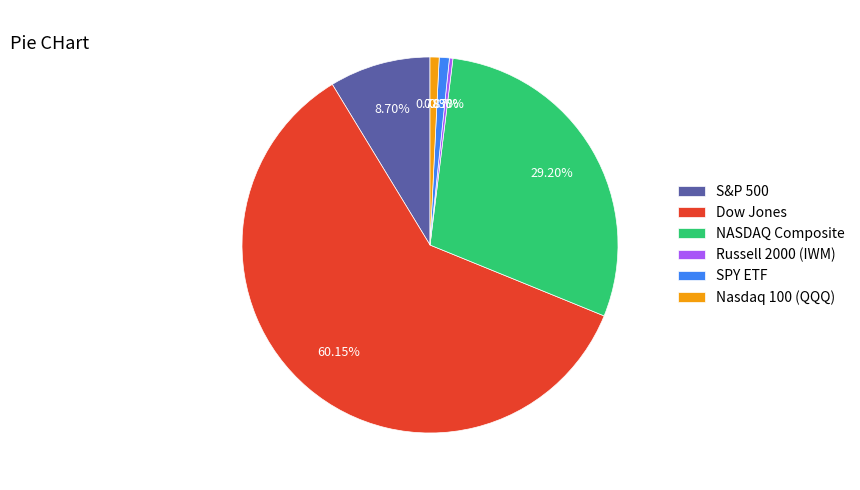

To the nearest percent, what is the difference between the largest and smallest slice percentages?

60%